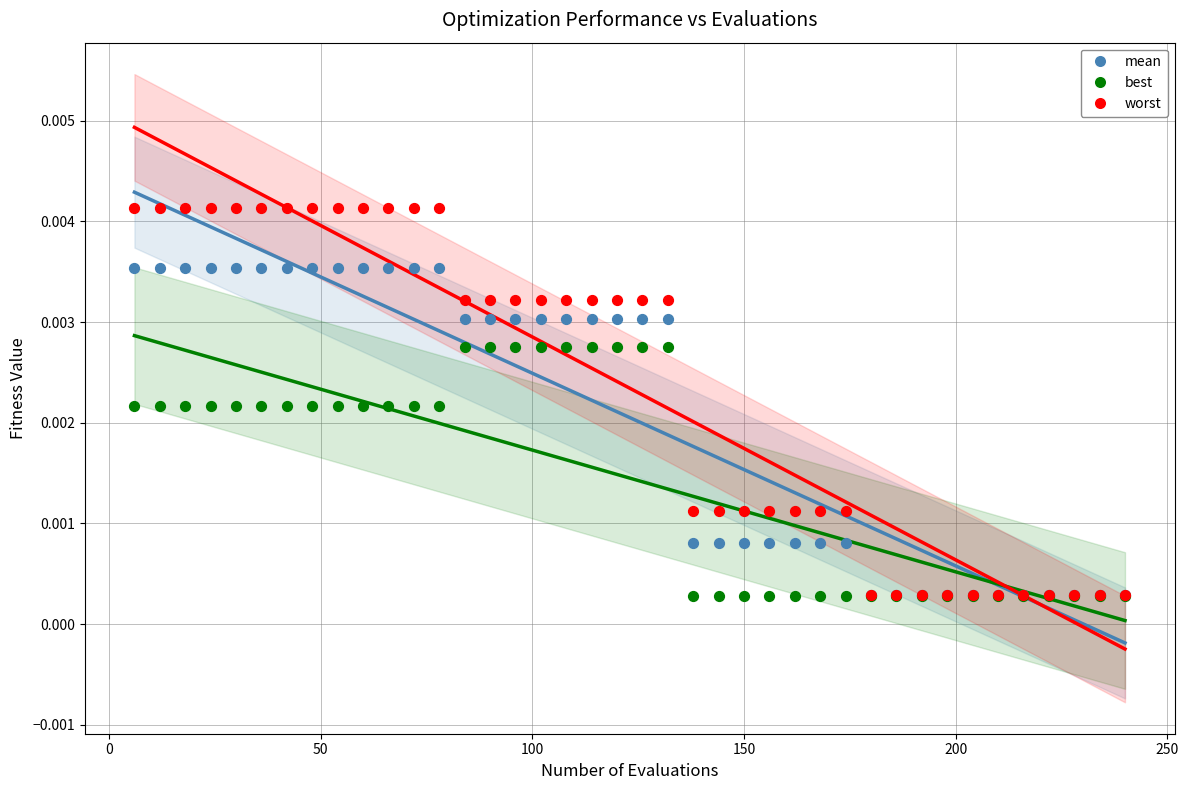

What are all the series names shown in the legend?

mean, best, worst